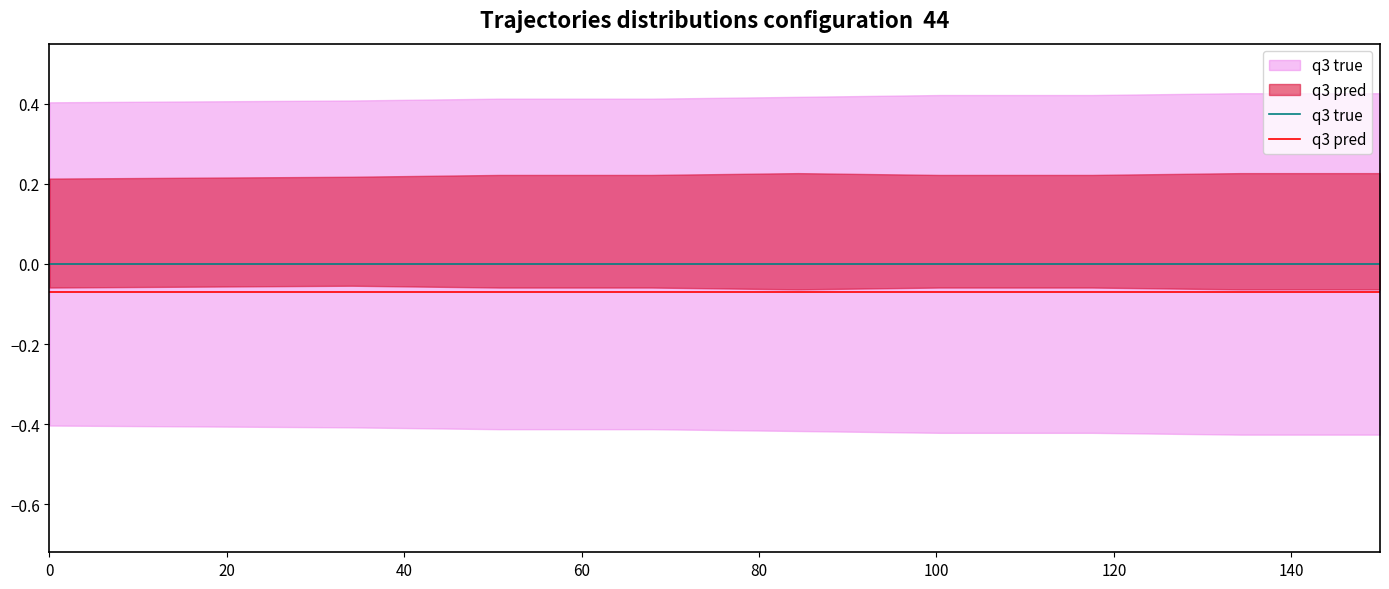

Is this an area chart (filled region under the line)?

No